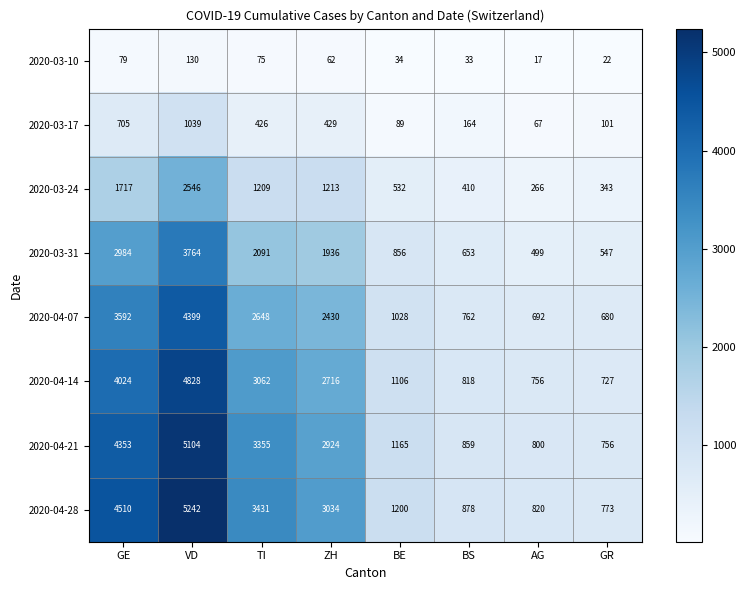

At which category is the sum across all series the highest?

VD